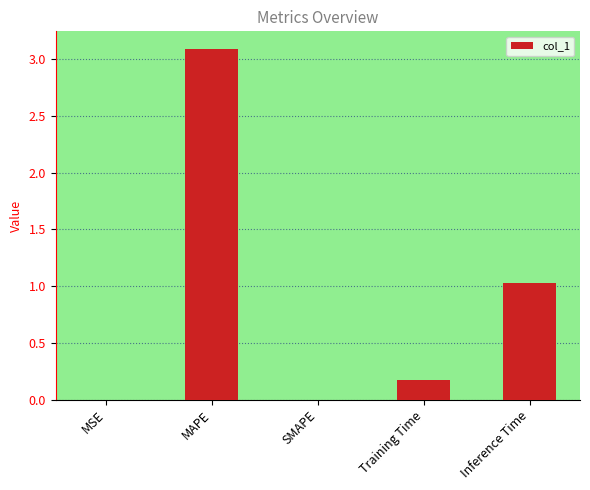

What is the sum of the values at MAPE and SMAPE?

3.1